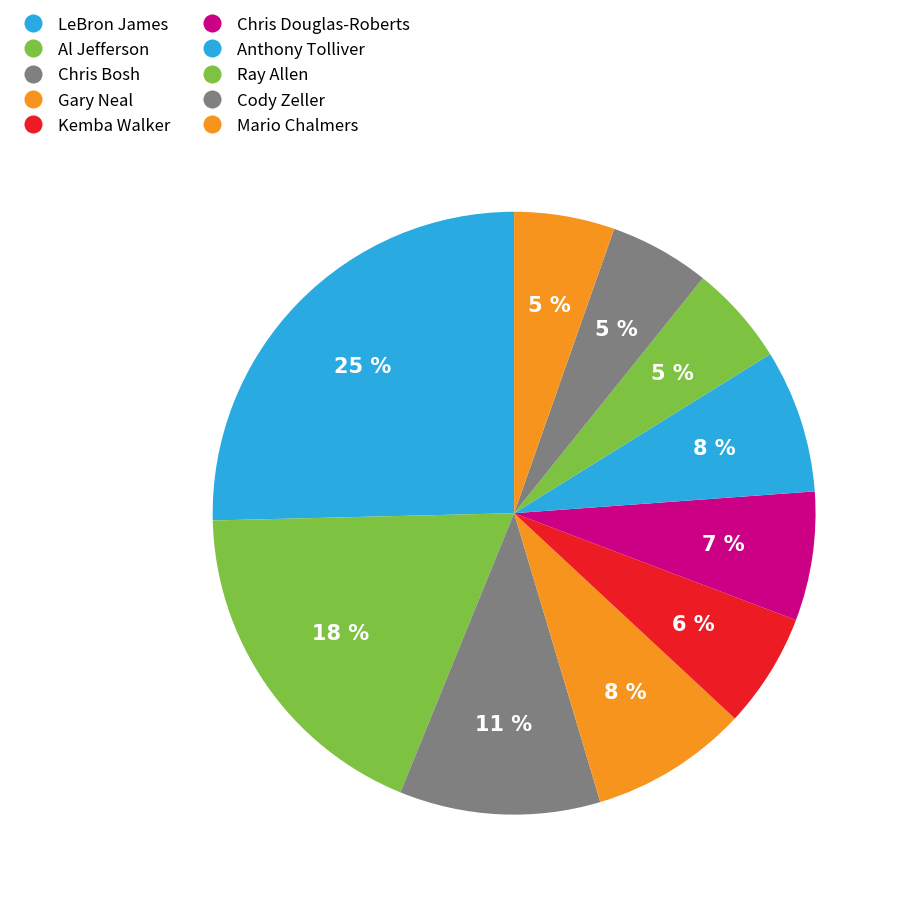

The Kemba Walker slice represents 6% of the pie. True or false?

True